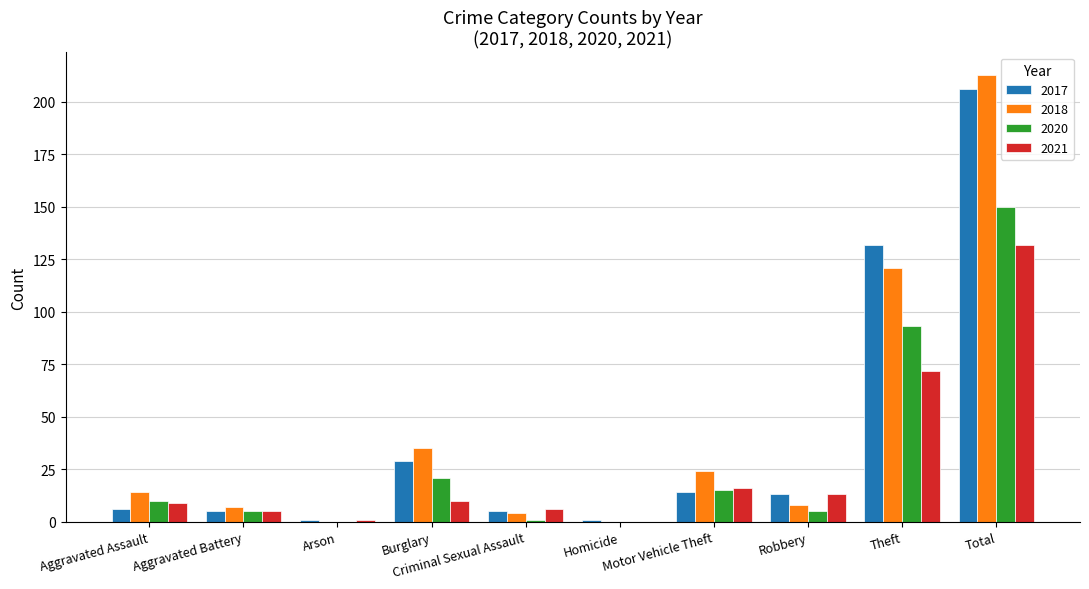

Reading left to right, transcribe all the data shown in this chart.

2017: 6	5	1	29	5	1	14	13	132	206
2018: 14	7	0	35	4	0	24	8	121	213
2020: 10	5	0	21	1	0	15	5	93	150
2021: 9	5	1	10	6	0	16	13	72	132